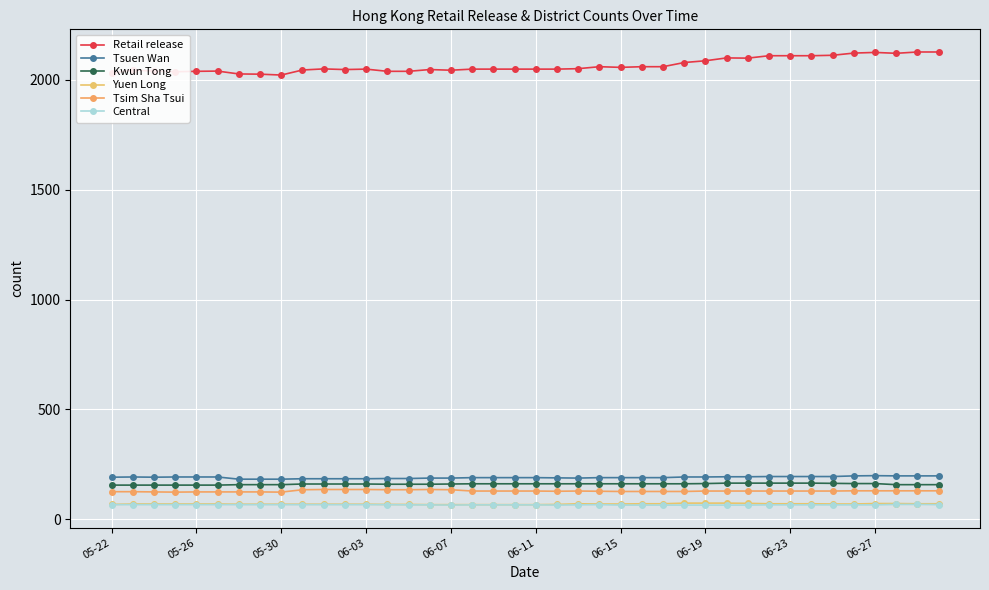

What is the value of the Kwun Tong point at the 15th from the left?

159